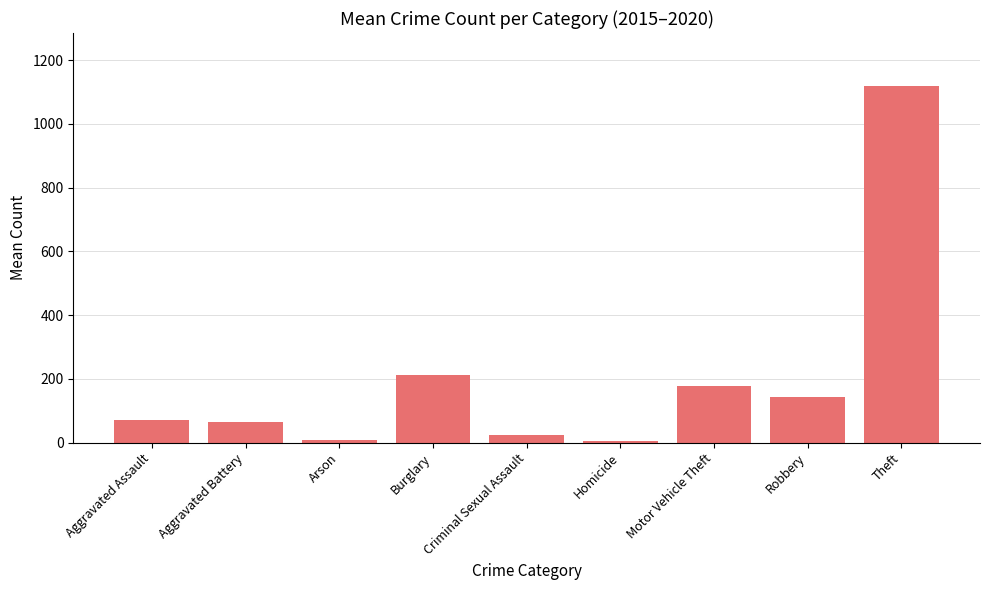

How many values exceed 71?

5